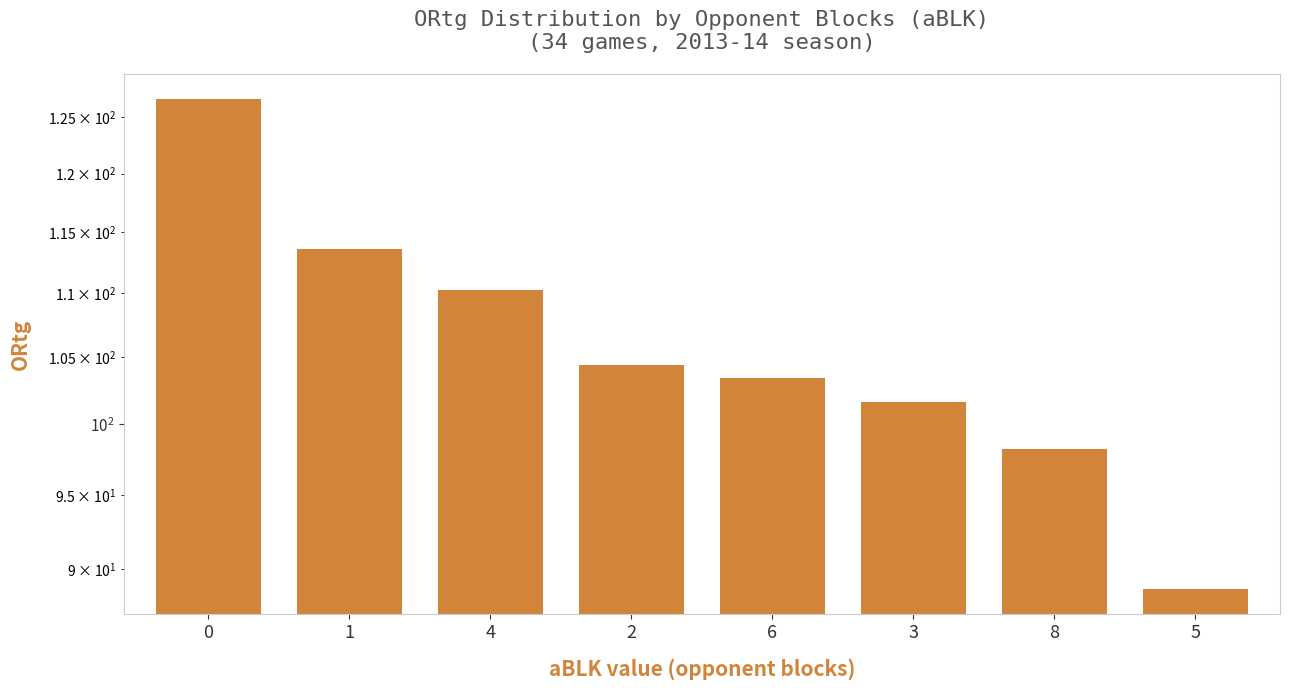

What is the sum of the values at 0 and 2?

231.1